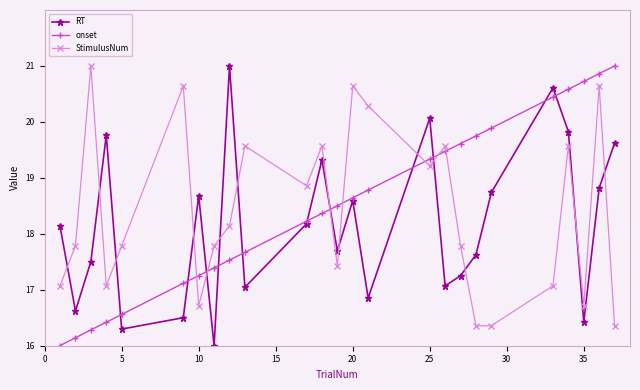

How many interior local valleys does the RT series have?

8